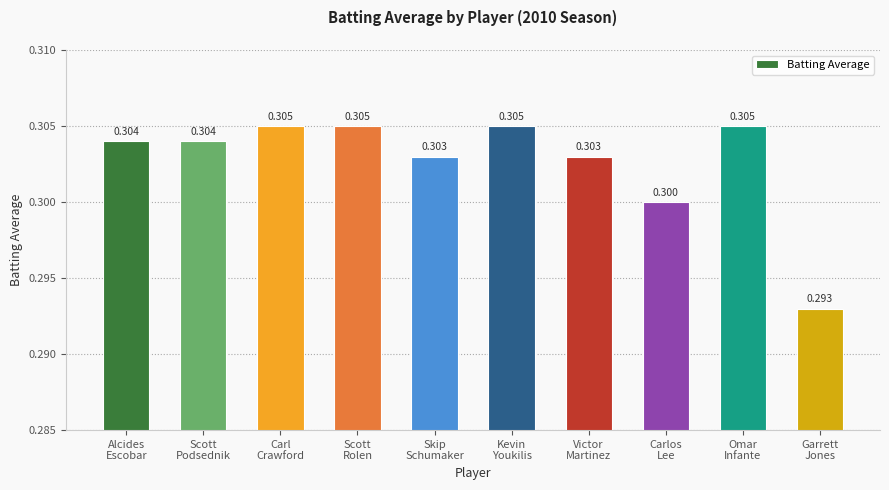

Which has a higher value, Omar
Infante or Alcides
Escobar?

Omar
Infante